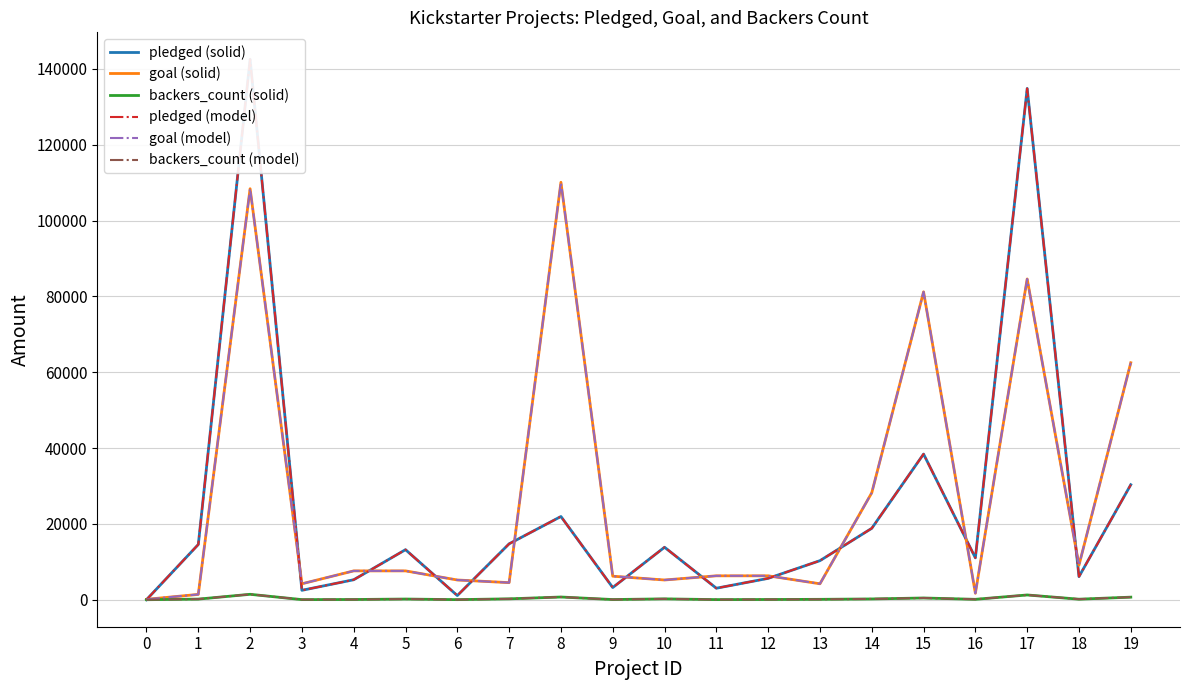

What is the maximum value for backers_count (model)?

1425